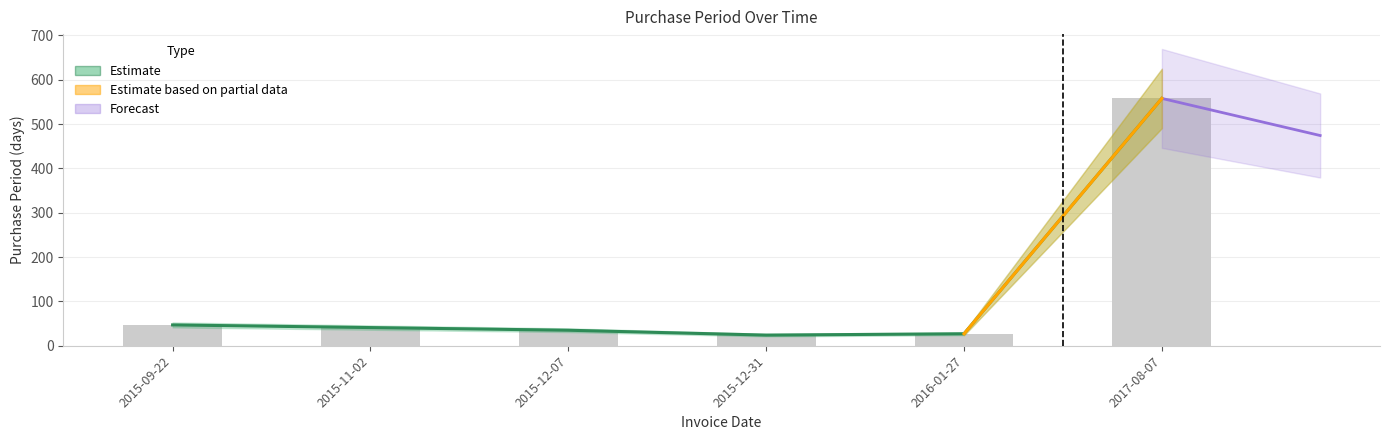

What is the label of the 1st bar from the right?

2017-08-07